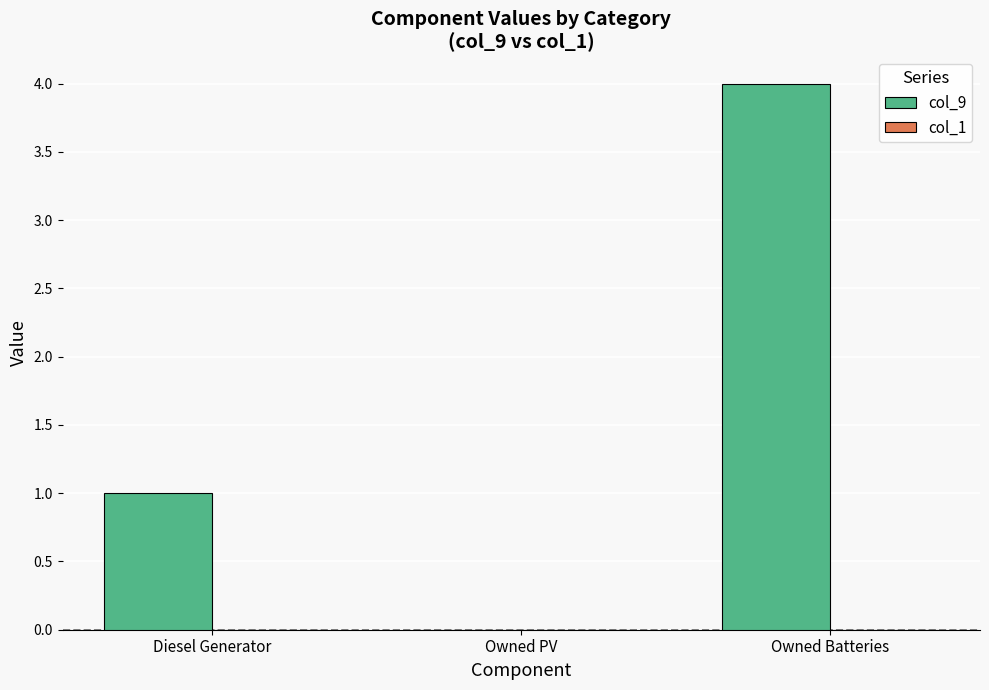

Reading left to right, transcribe all the data shown in this chart.

Diesel Generator=1	Owned PV=0	Owned Batteries=4